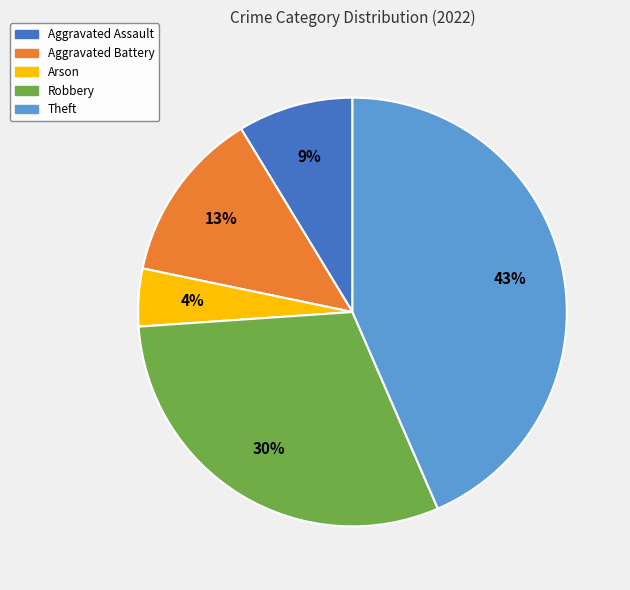

Which slice is the largest?

Theft